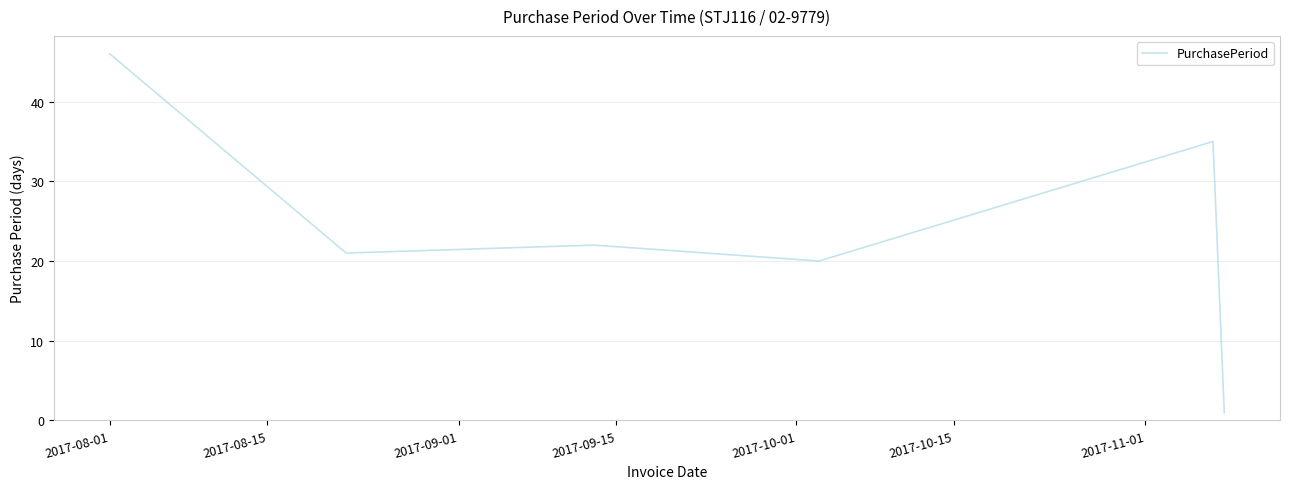

How many interior local valleys (lower than both neighbors) does the data have?

2